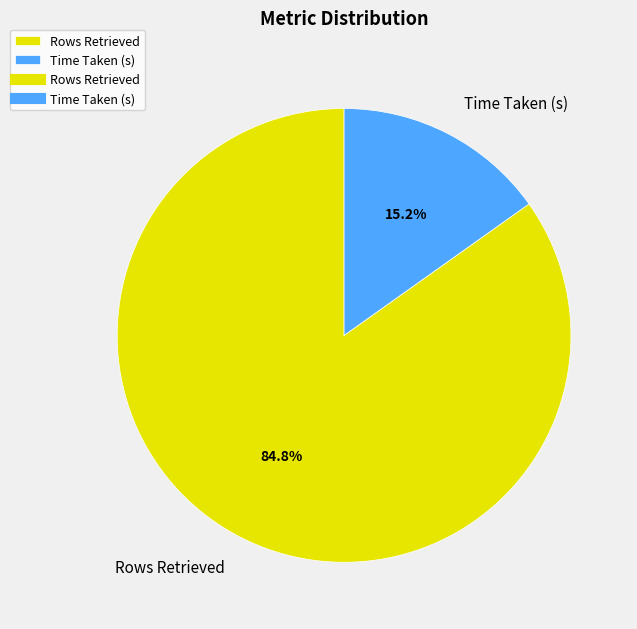

What percentage is the Rows Retrieved slice, to the nearest percent?

85%